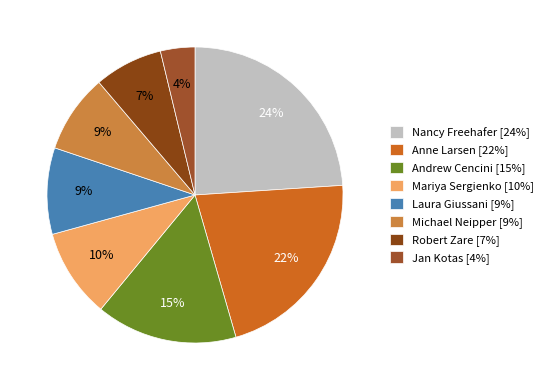

What is the largest slice in the pie chart?

Nancy Freehafer